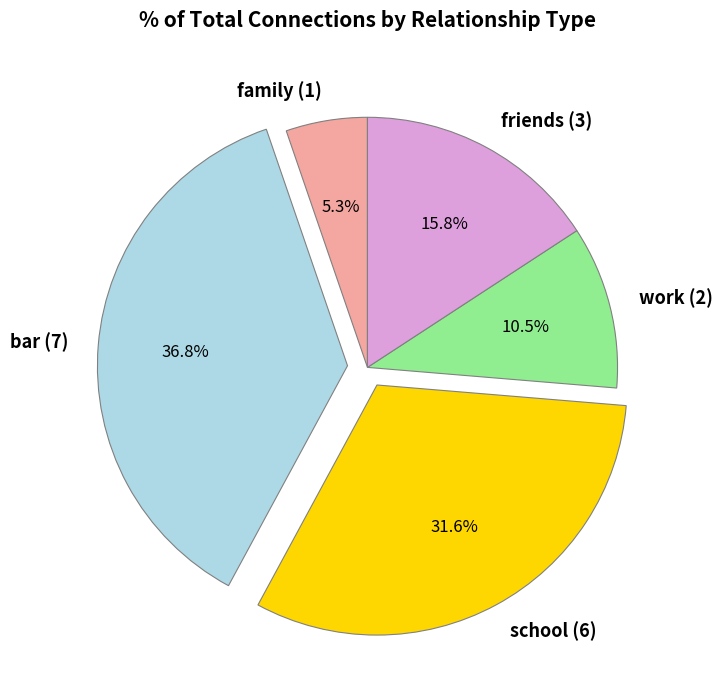

To the nearest percent, what is the combined percentage of friends (3) and school (6)?

47%